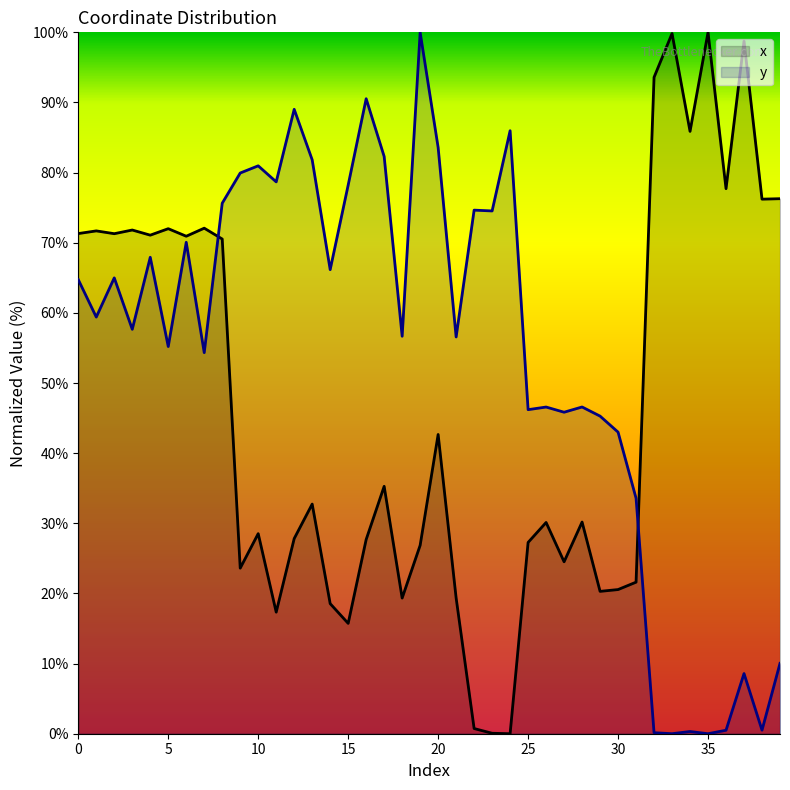

What is the maximum value shown in the chart?

100.0